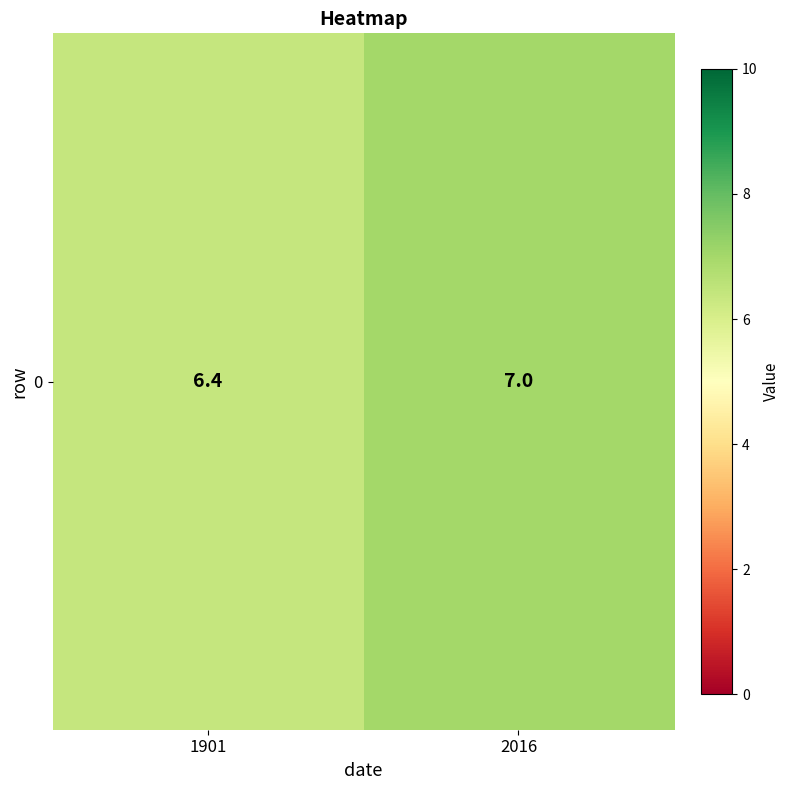

The value at 1901 is 6.4. True or false?

True